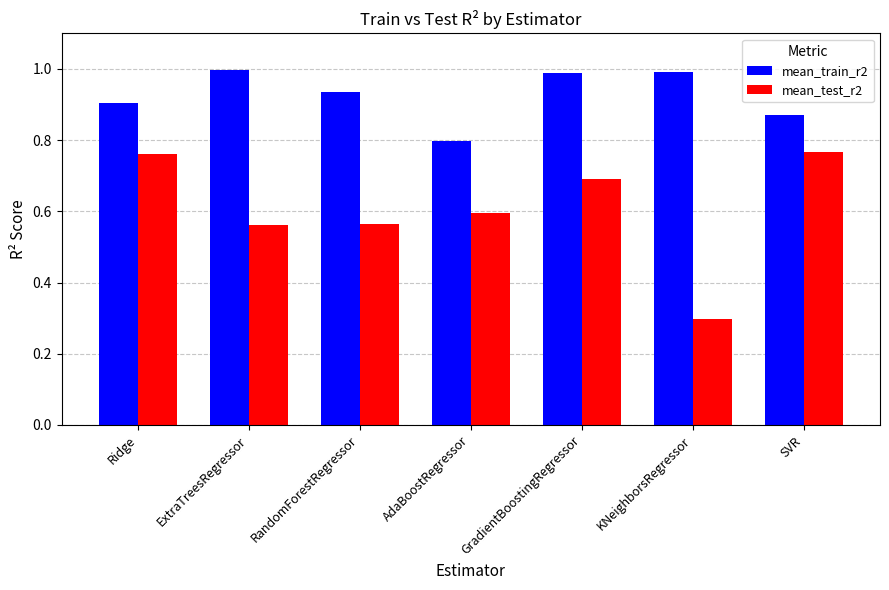

At which label does mean_train_r2 reach its minimum?

AdaBoostRegressor